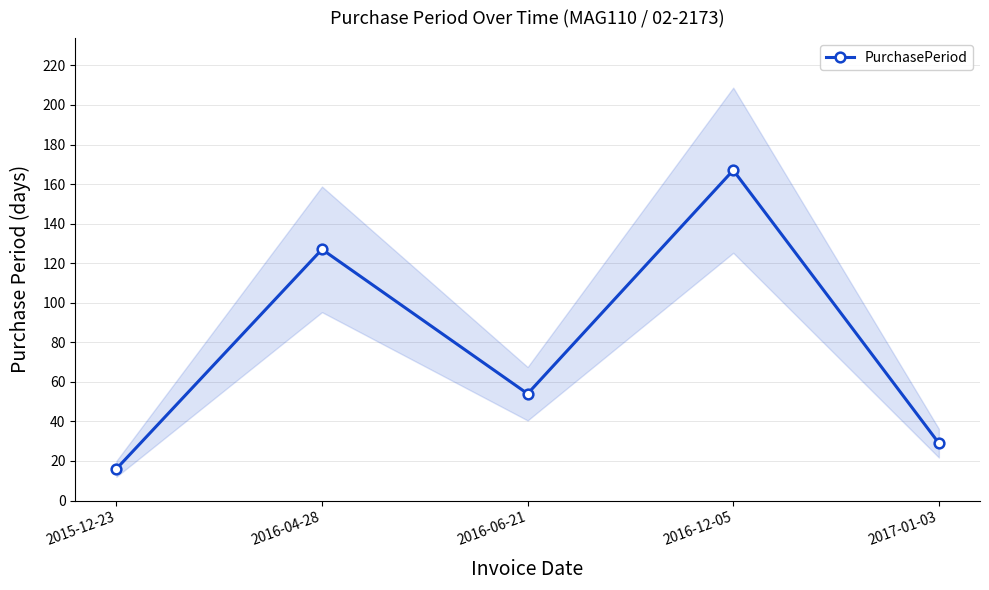

Is it true that the value at 2017-01-03 is 19?

False